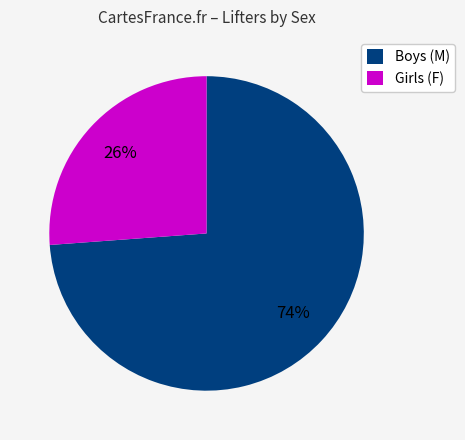

True or false: Girls (F) accounts for 26% of the total.

True